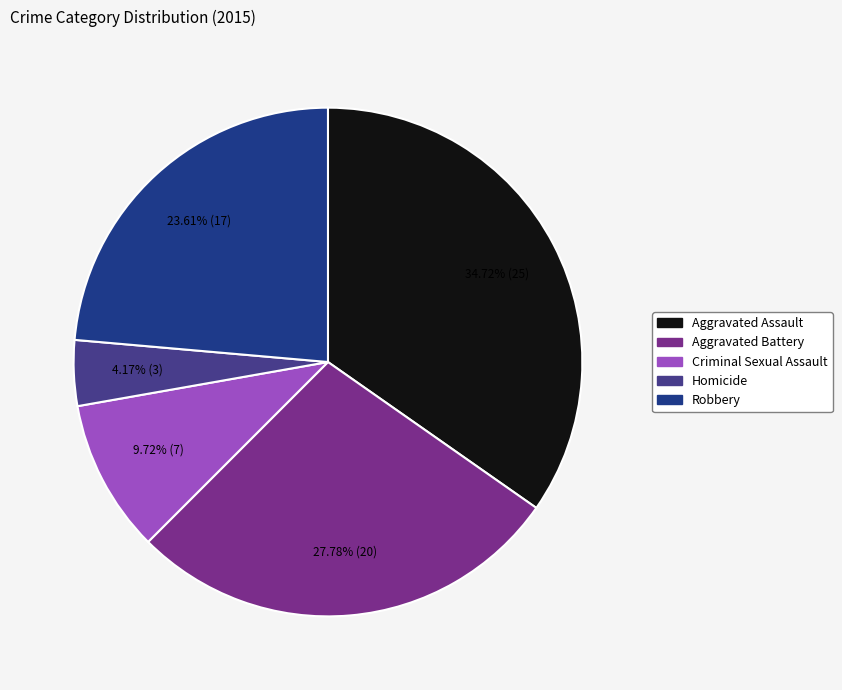

Does Homicide account for over 50% of the chart?

No